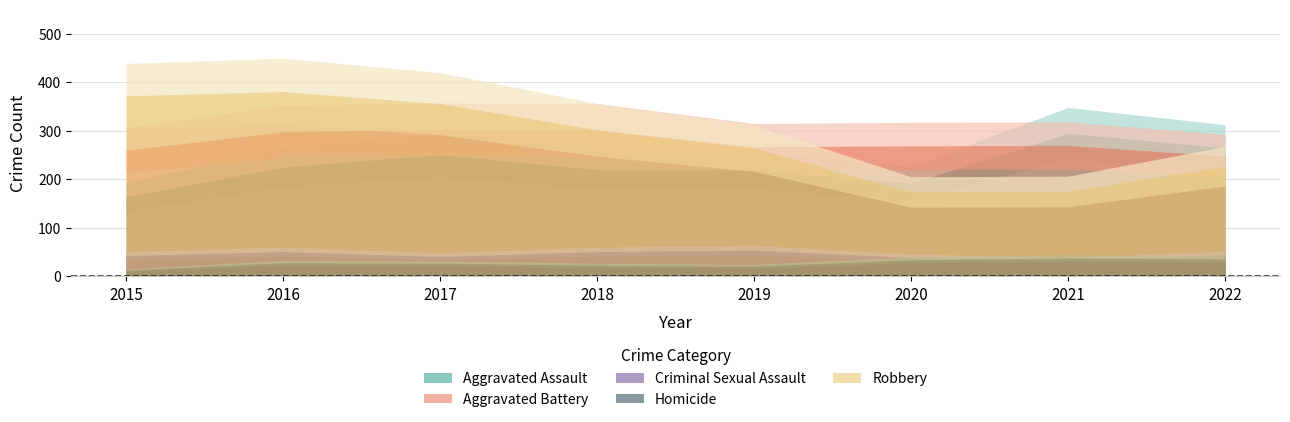

Is it true that Aggravated Battery equals 145 at 2017?

False